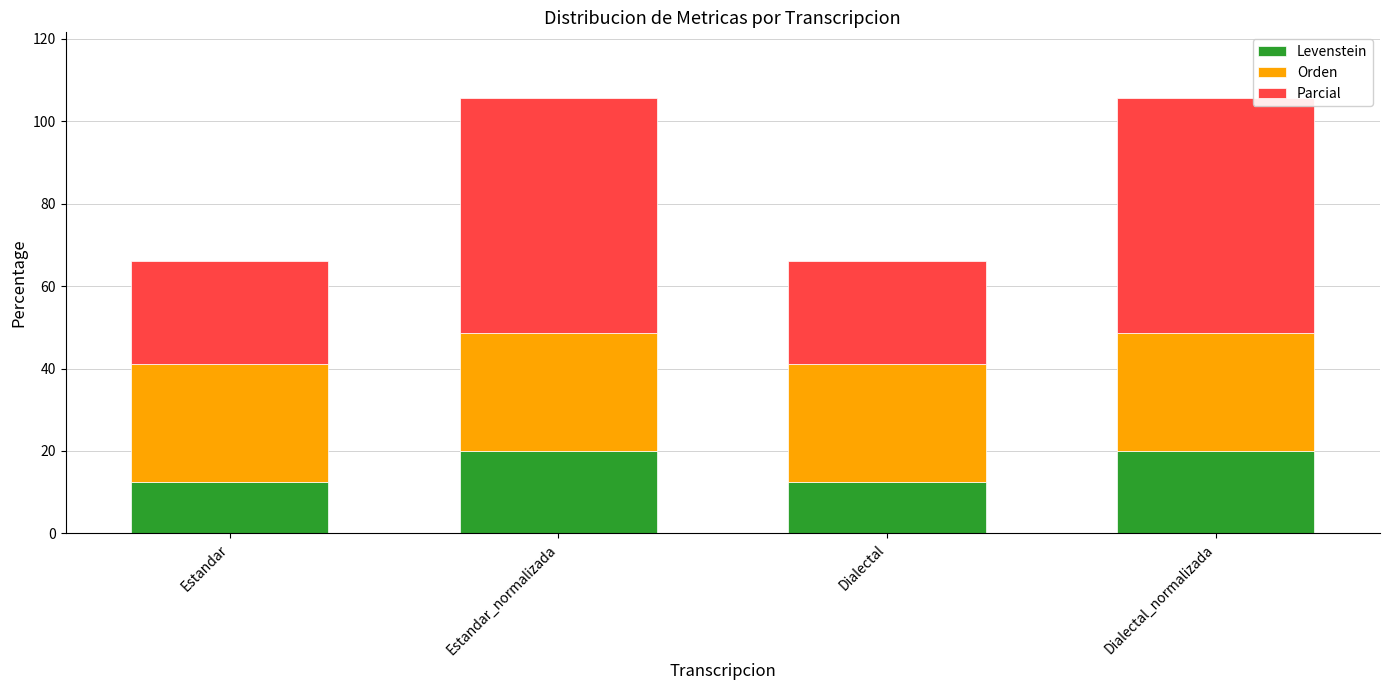

What is the difference between the Levenstein values at Dialectal_normalizada and Estandar?

7.5